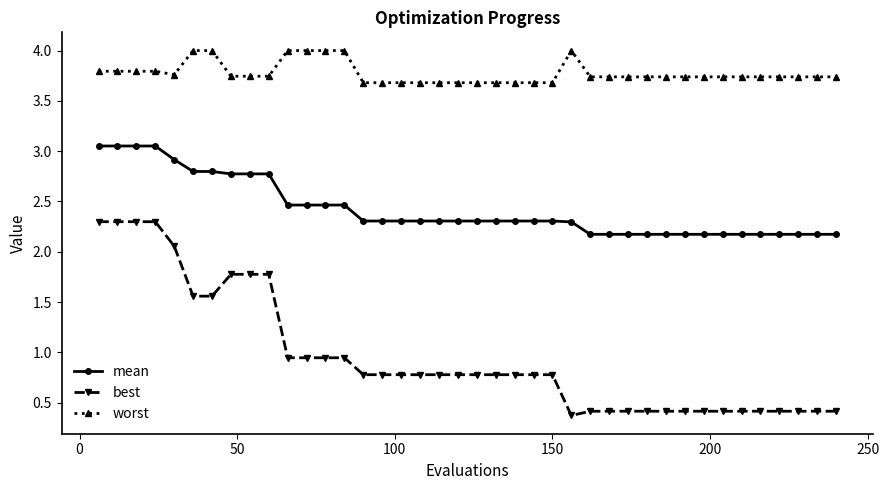

Which series has the largest range (max minus min)?

best